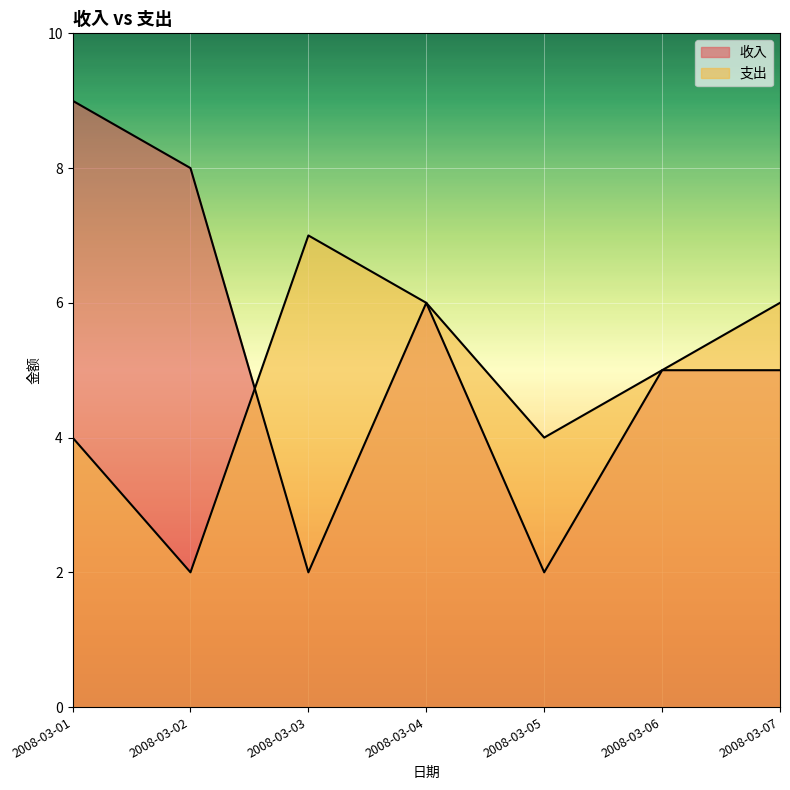

Rank the series at 2008-03-04 from highest to lowest value.

收入, 支出